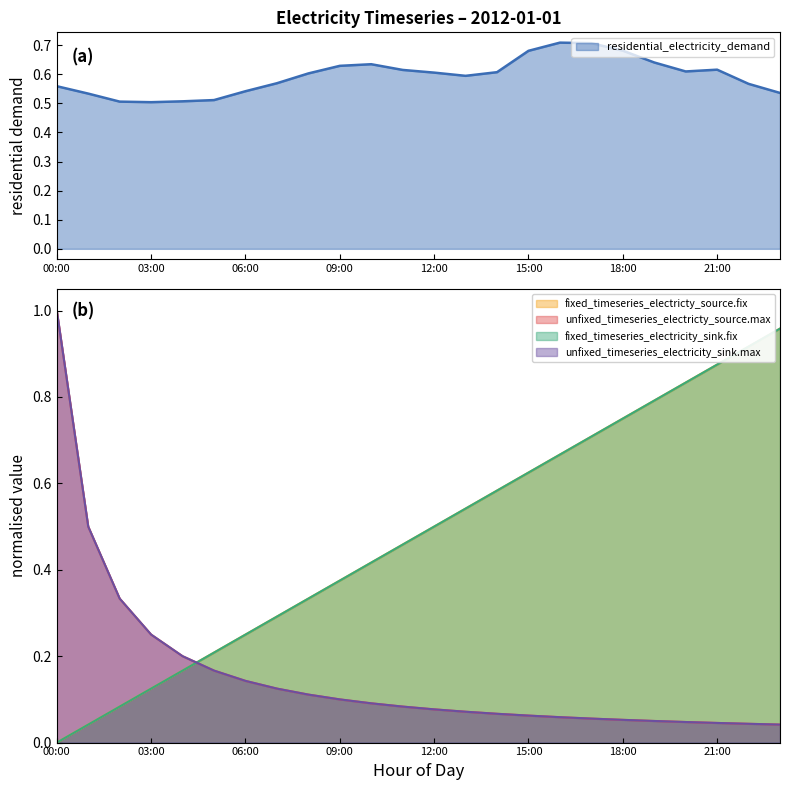

What is the difference between the second highest and minimum values in the fixed_timeseries_electricity_sink.fix series?

0.9